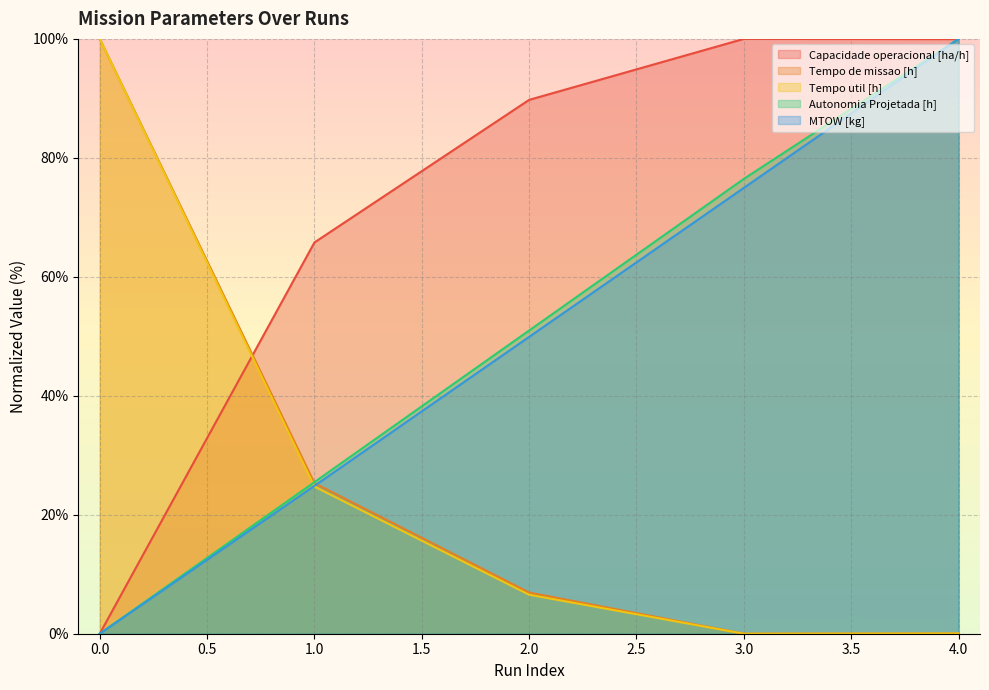

Reading left to right, what are all the values shown in this chart?

Capacidade operacional [ha/h]: 0=0.0	1=65.8	2=89.7	3=100.0	4=100.0
Tempo de missao [h]: 0=100.0	1=25.3	2=6.9	3=0.0	4=0.0
Tempo util [h]: 0=100.0	1=24.7	2=6.5	3=0.0	4=0.0
Autonomia Projetada [h]: 0=0.0	1=25.5	2=51.0	3=76.5	4=100.0
MTOW [kg]: 0=0.0	1=24.9	2=49.9	3=75.0	4=100.0